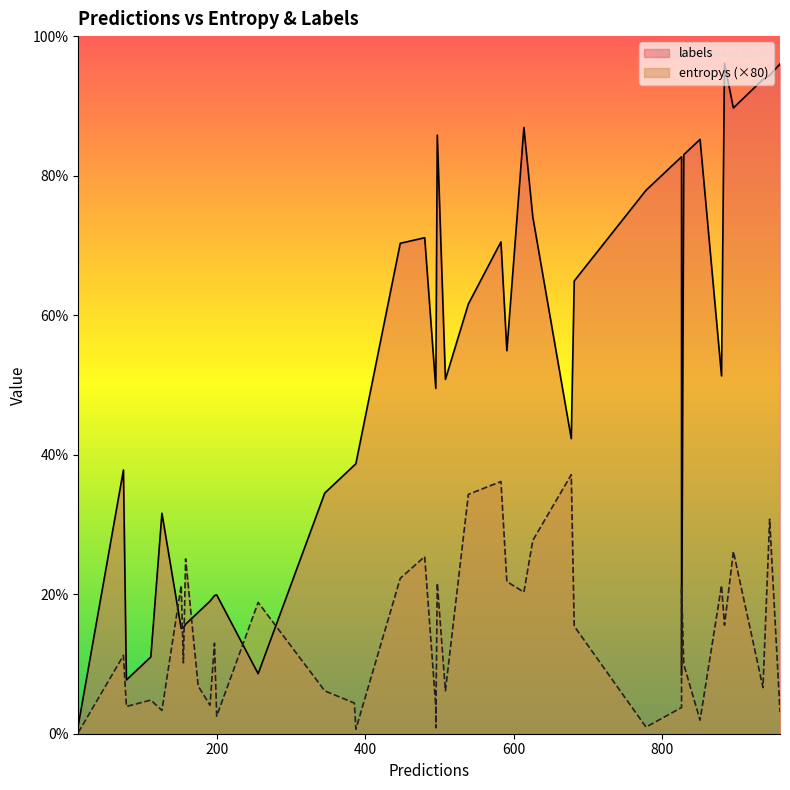

Which series has the widest spread of values?

labels